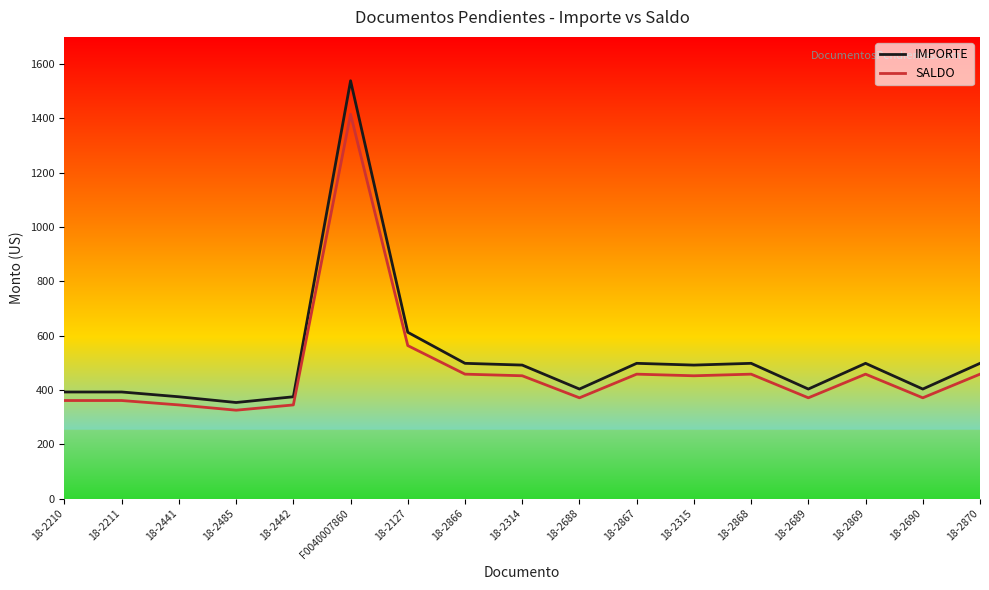

The value of SALDO at 18-2441 is 345.1. True or false?

True